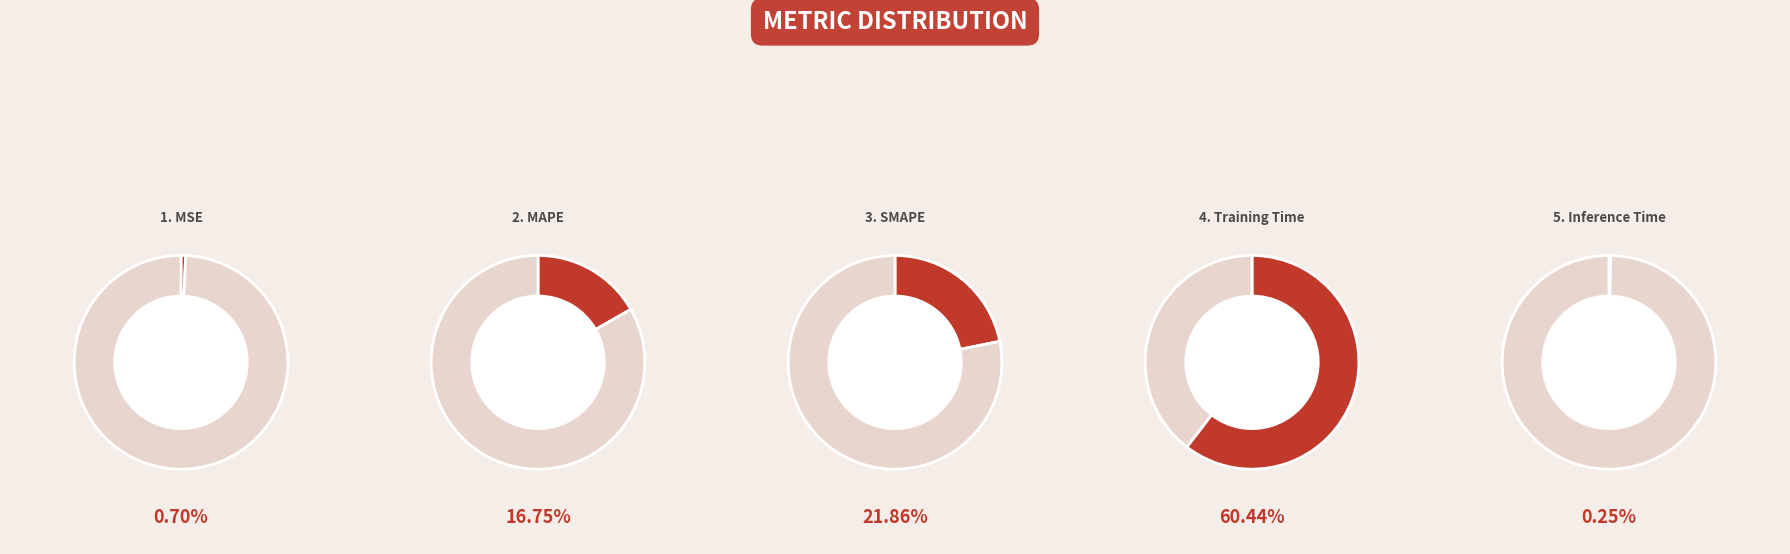

Which slice is the smallest?

Inference Time